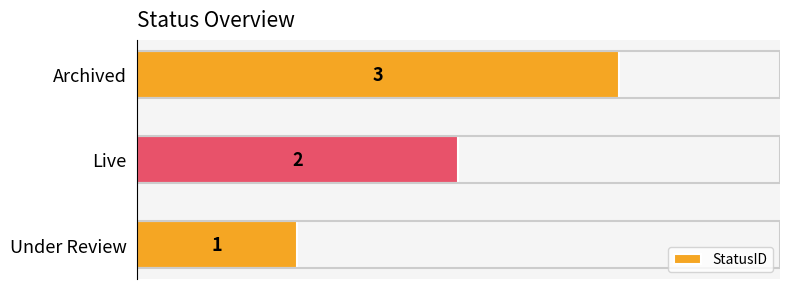

What is the sum of the values at Live and Archived?

5